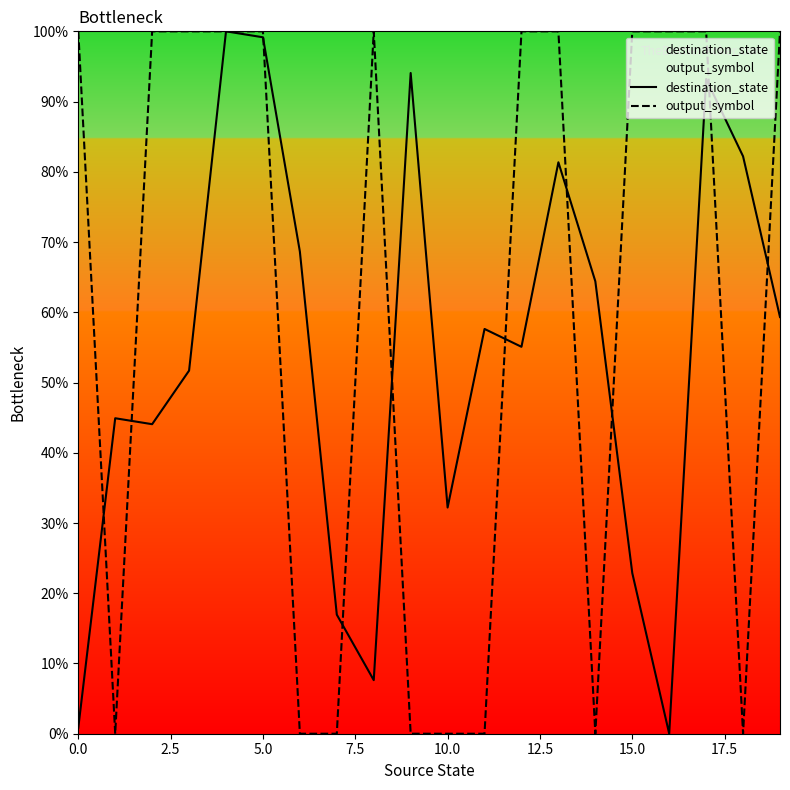

List the series in order of their overall mean, lowest first.

destination_state, output_symbol